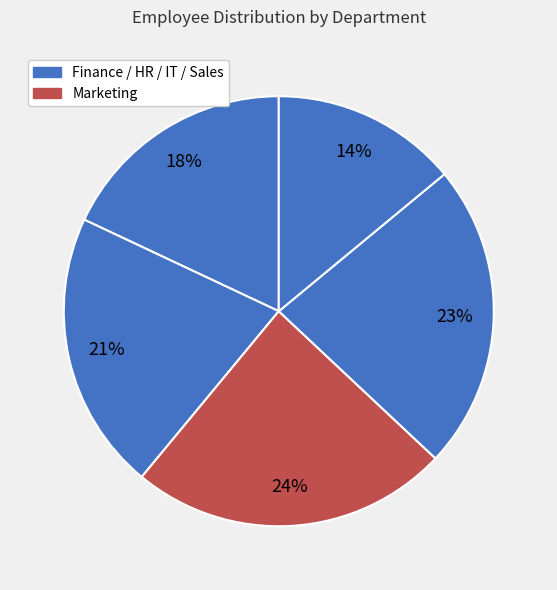

What is the smallest slice in the pie chart?

Sales